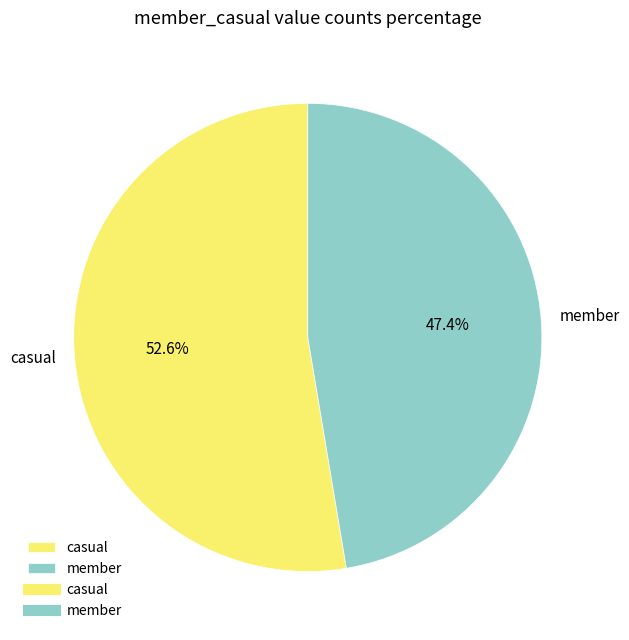

Combined, do member and casual account for over 50%?

Yes